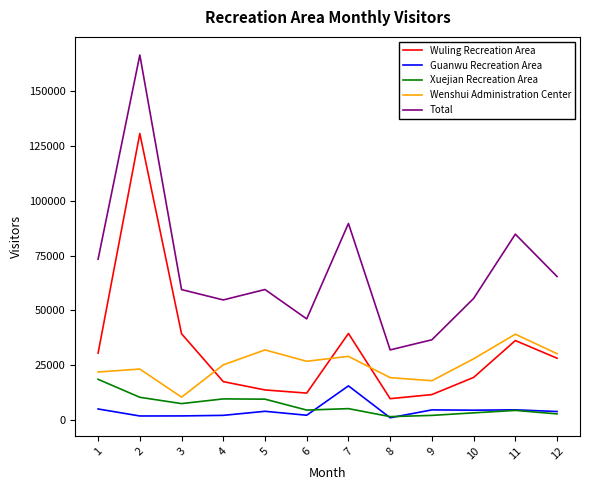

What is the difference between the Guanwu Recreation Area values at 6 and 10?

2309